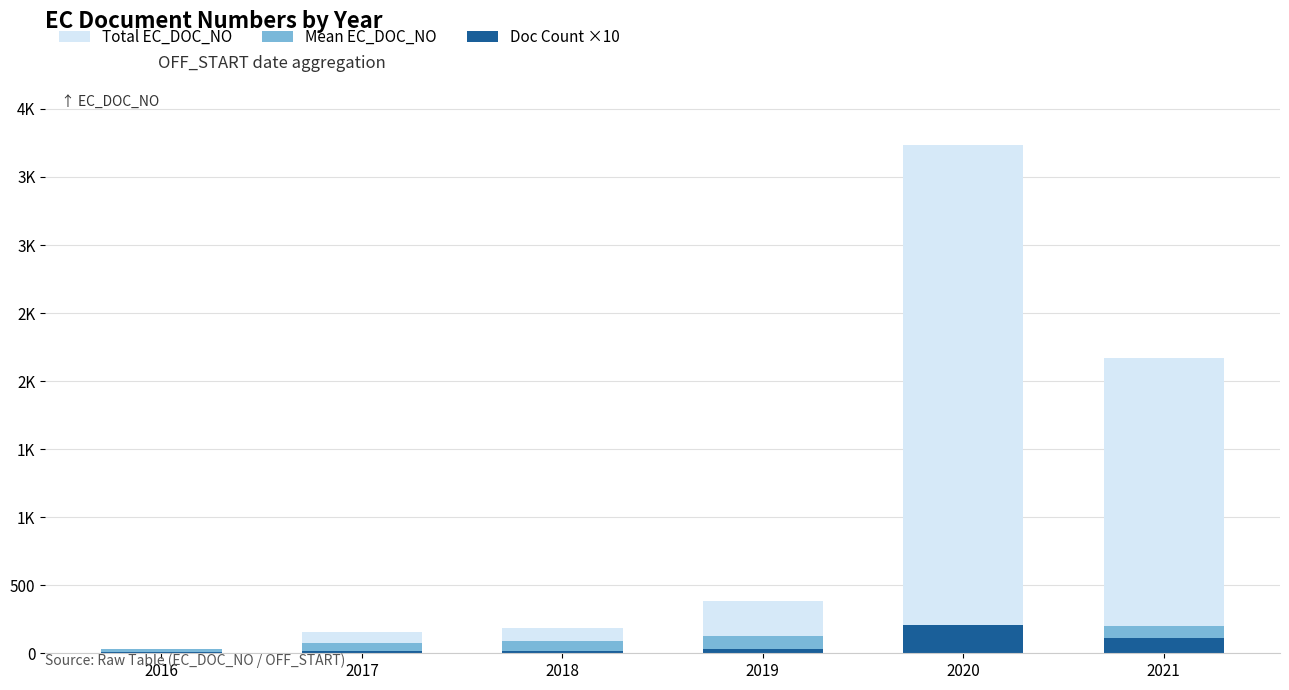

What is the value of the Total EC_DOC_NO bar at the 4th from the left?

386.0